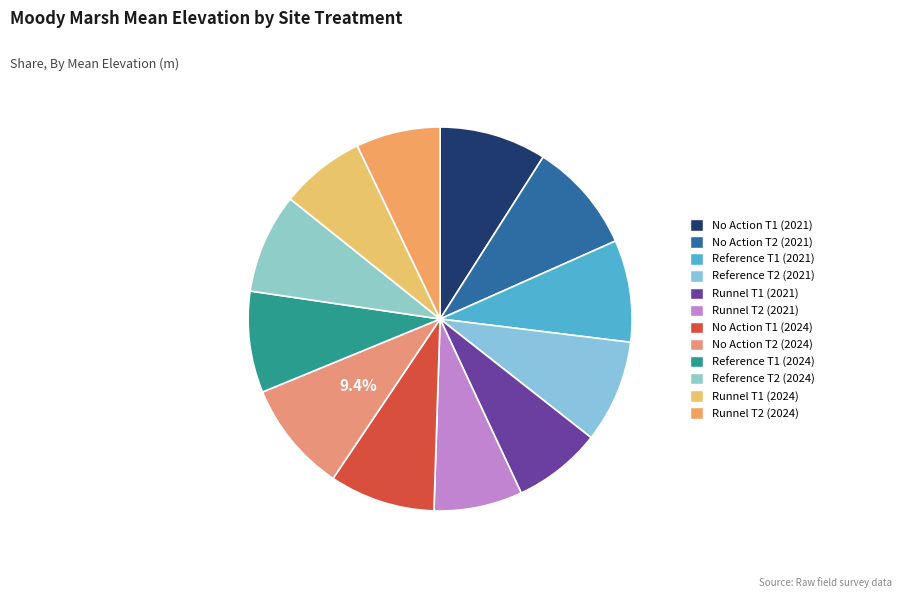

Count the number of slices in the pie.

12